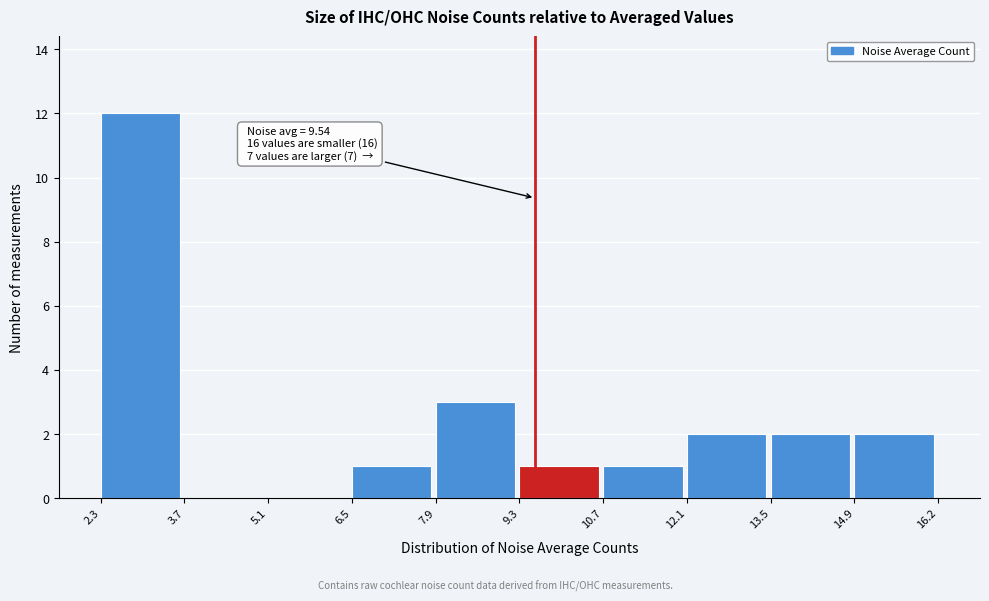

Which range on the x-axis has the tallest bar?

2.3 to 3.7